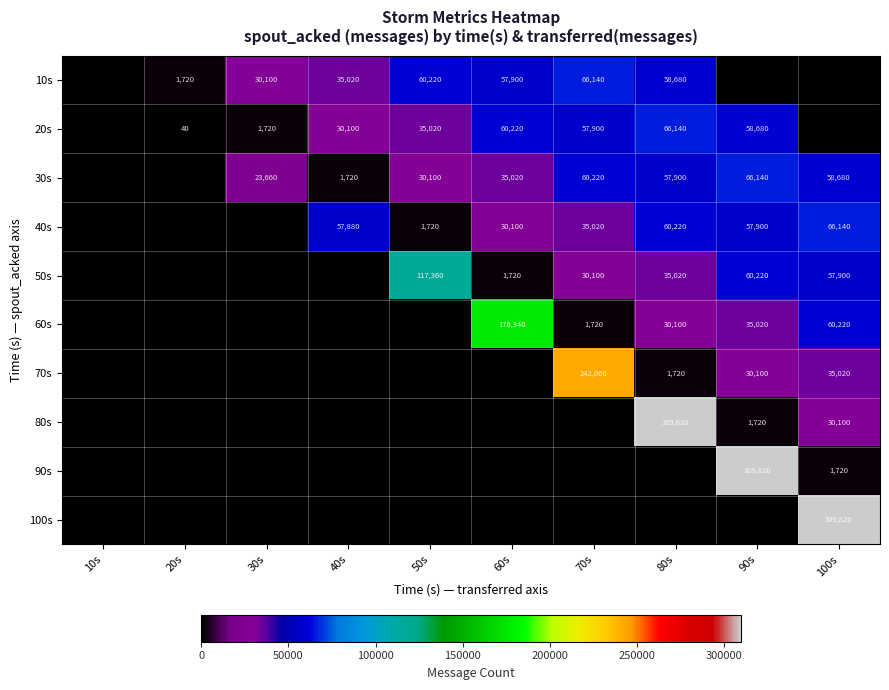

What is the difference between the 50s values at 90s and 50s?

57140